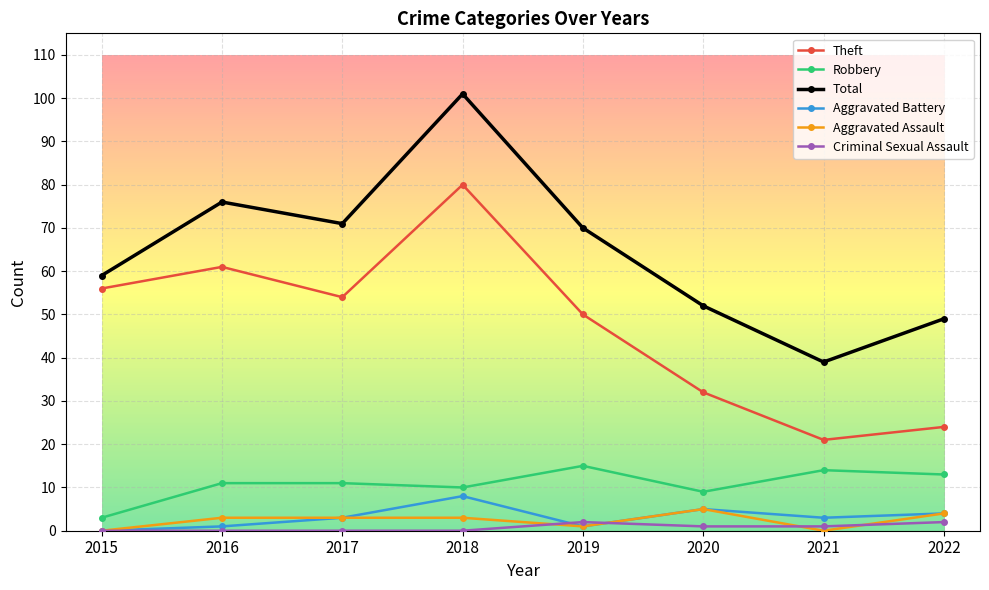

True or false: Theft and Total intersect in this chart.

False